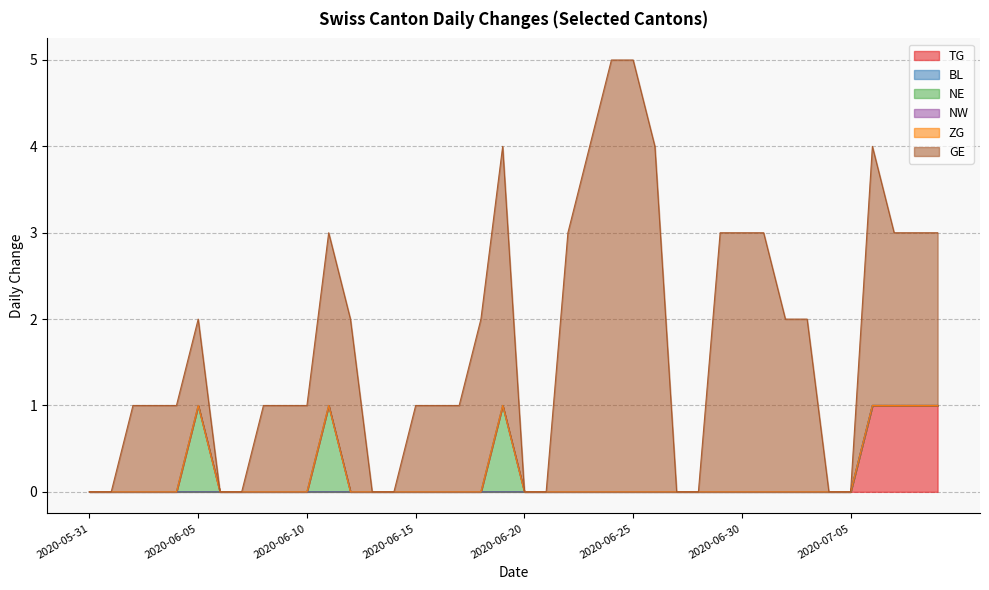

What position from the left is 2020-06-25?

26